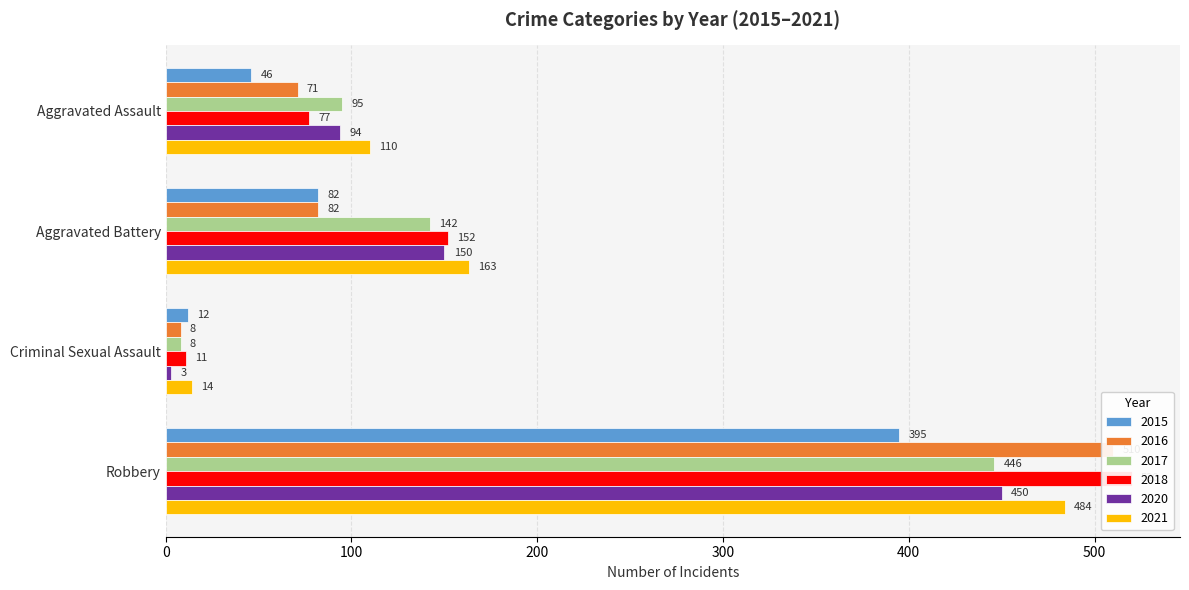

Rank the categories by 2017 value from highest to lowest.

Robbery, Aggravated Battery, Aggravated Assault, Criminal Sexual Assault